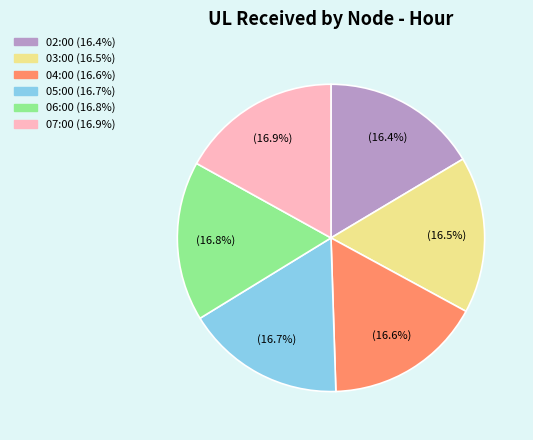

Is there any slice that represents more than half of the pie?

No